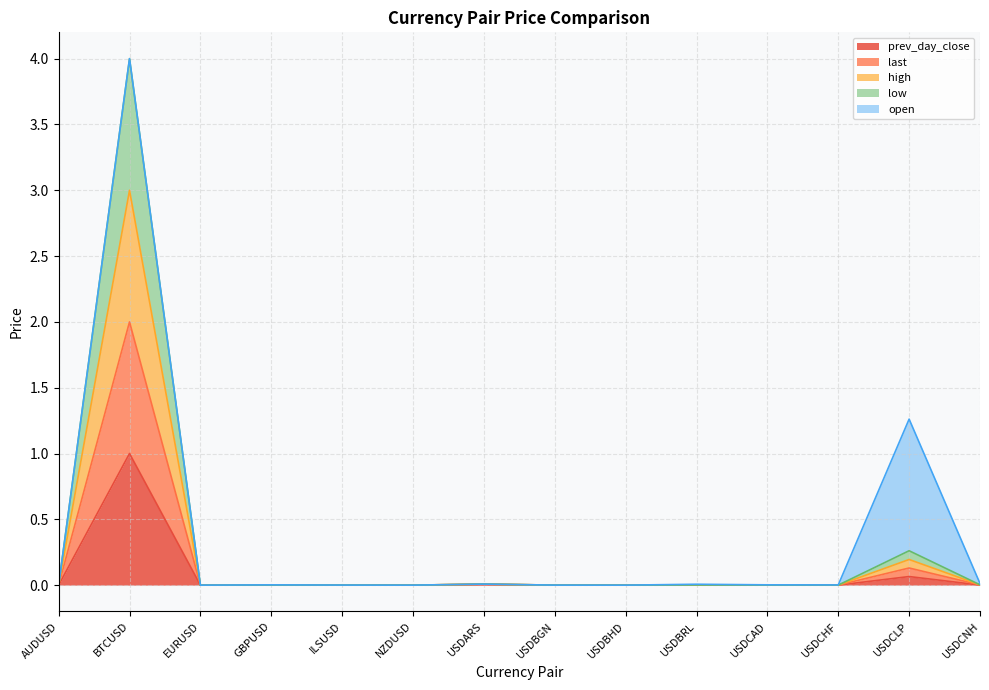

At which category does last reach its first local valley?

EURUSD